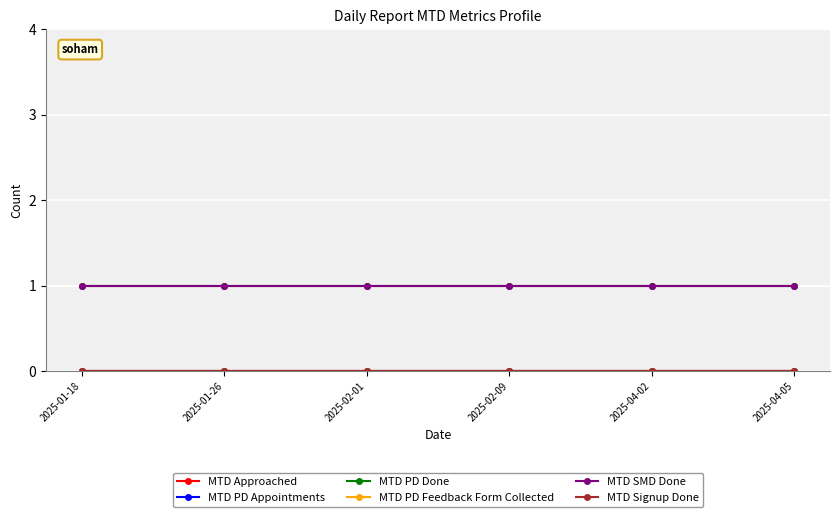

What is the value of the MTD PD Done point at the 4th from the left?

1